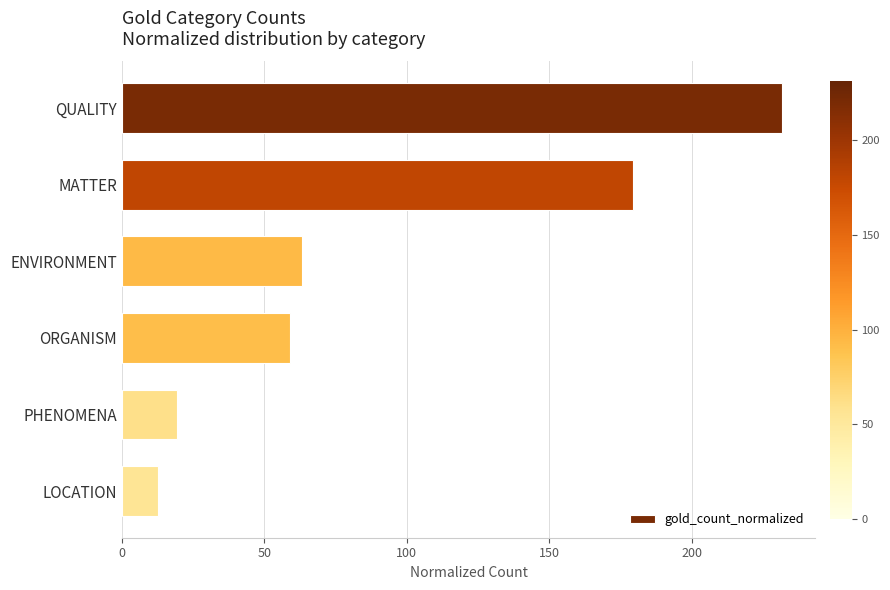

Rank the categories by value from lowest to highest.

LOCATION, PHENOMENA, ORGANISM, ENVIRONMENT, MATTER, QUALITY